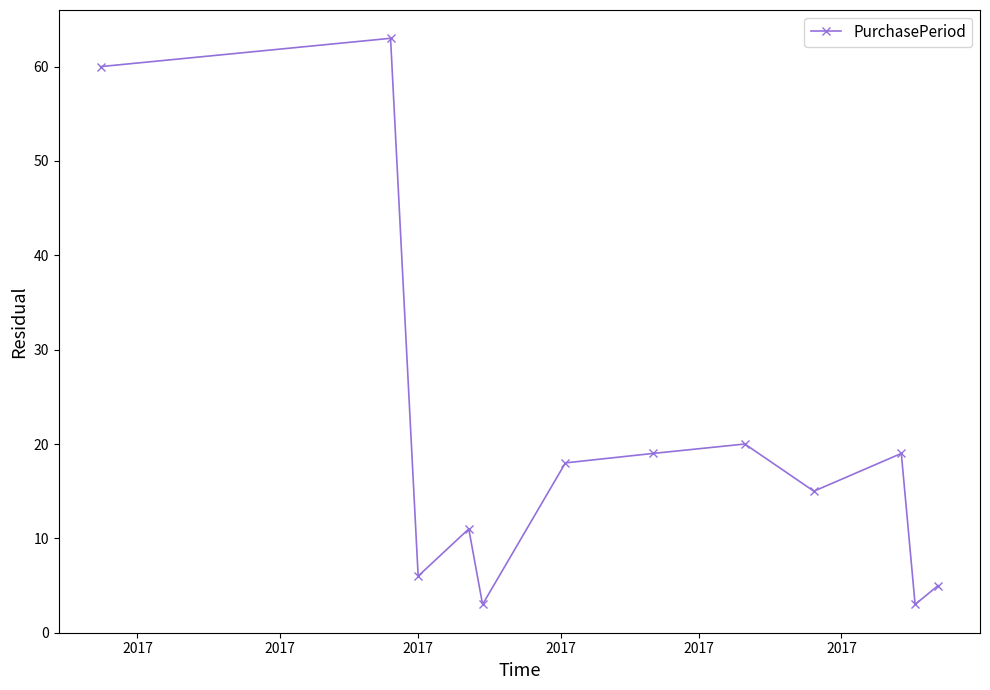

What is the value of the 4th point from the left?

11